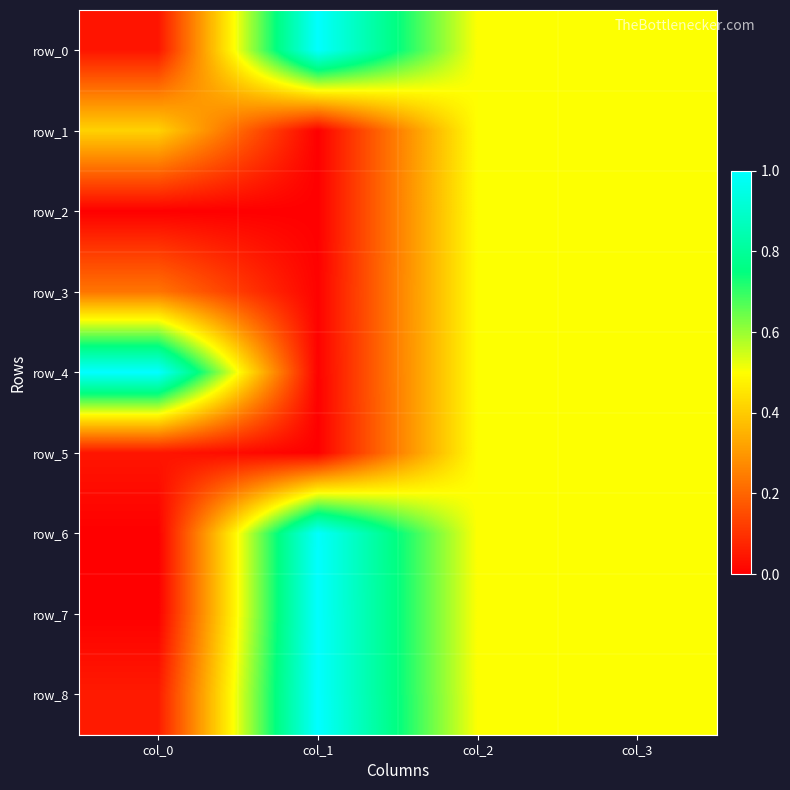

Between col_3 and col_0, which is larger?

col_3